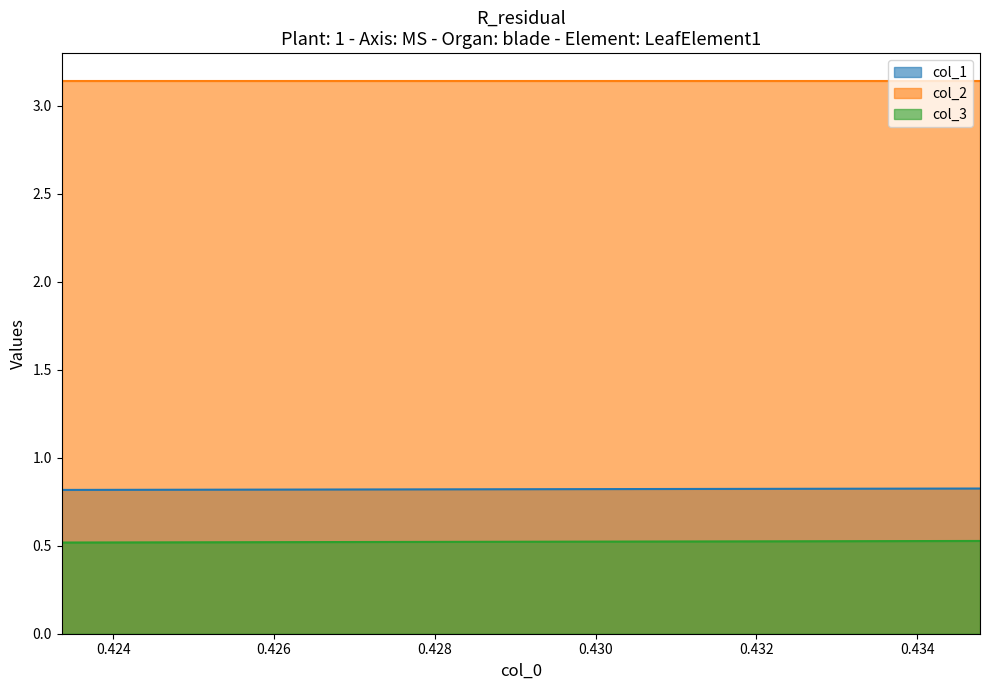

Is it true that col_3 equals 0.9 at 0.4233576642335767?

False